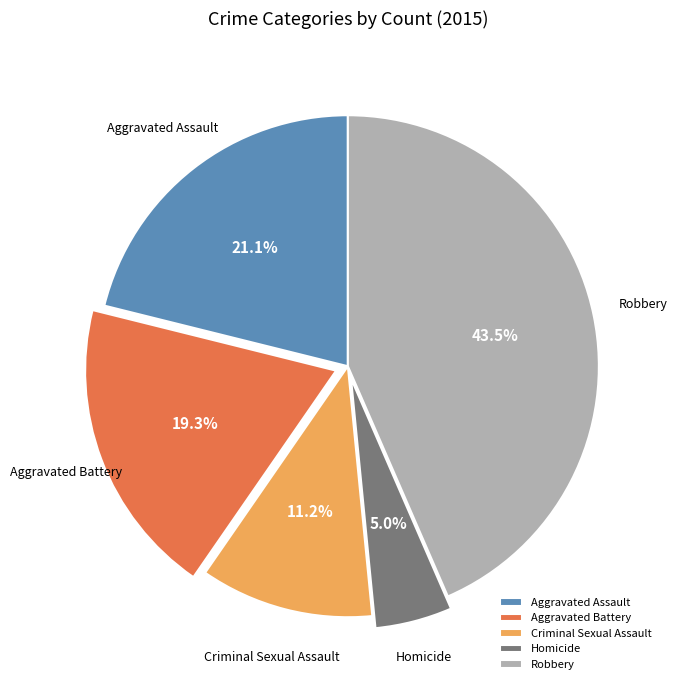

Does Homicide account for over 50% of the chart?

No